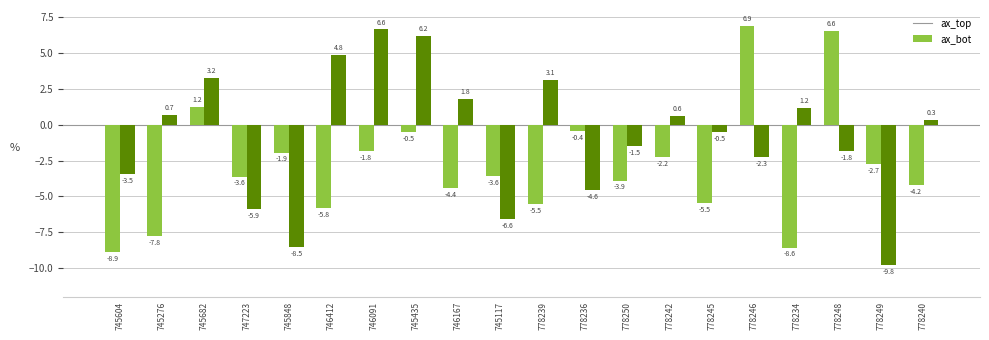

What are all the series names shown in the legend?

ax_top, ax_bot